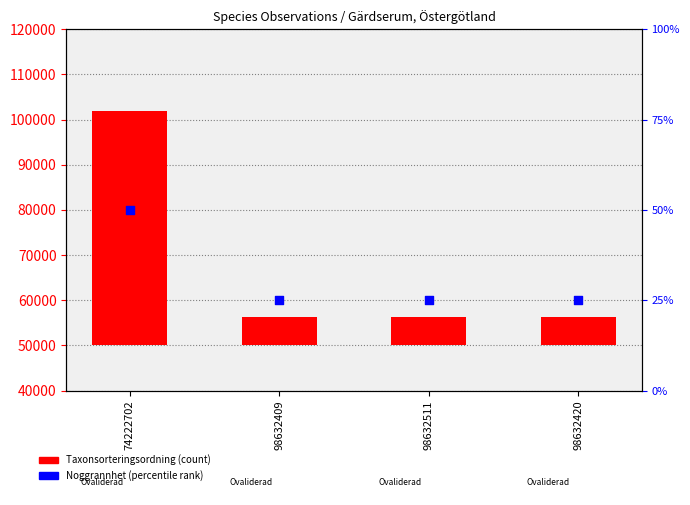

At which category is the sum across all series the highest?

74222702